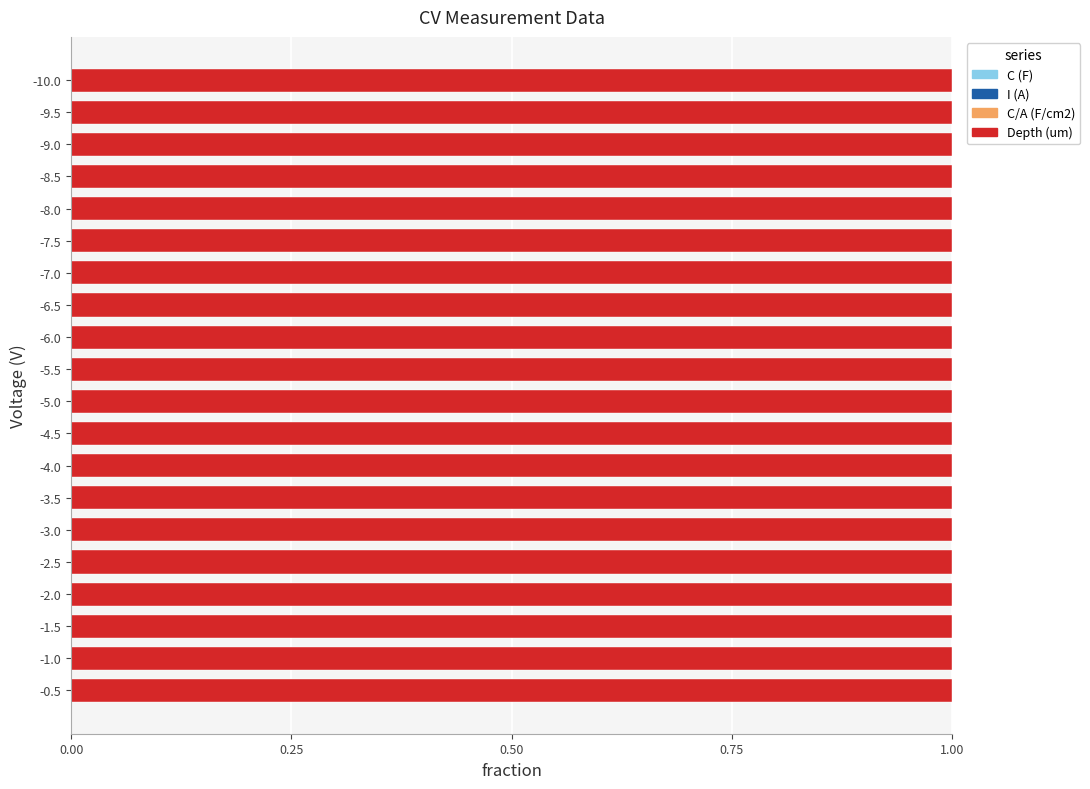

What is the sum of all C (F) values?

14.4